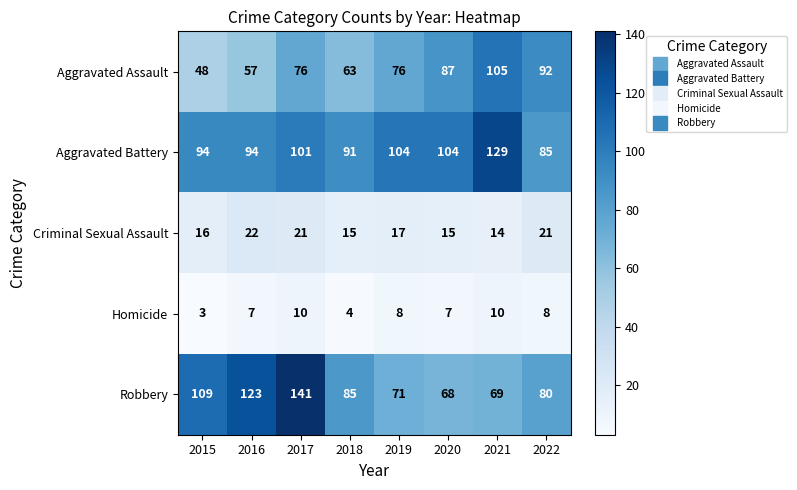

At which category does the chart reach its peak across all series?

2017